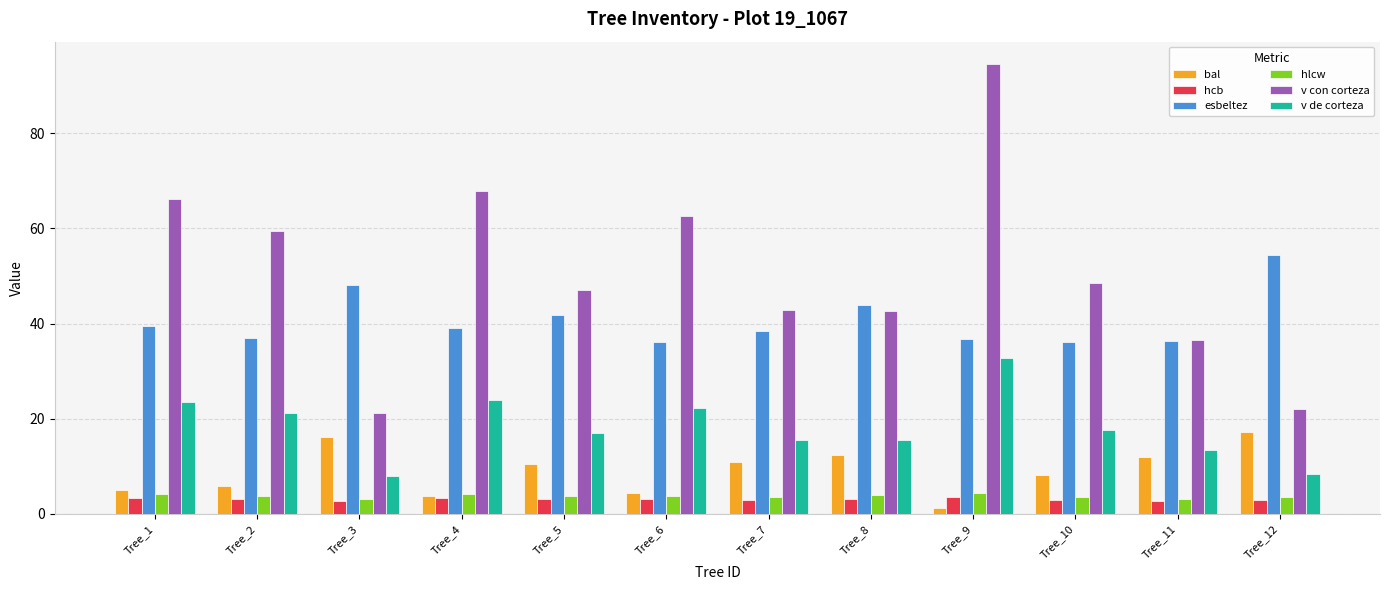

Which label corresponds to the largest value in the chart?

Tree_9